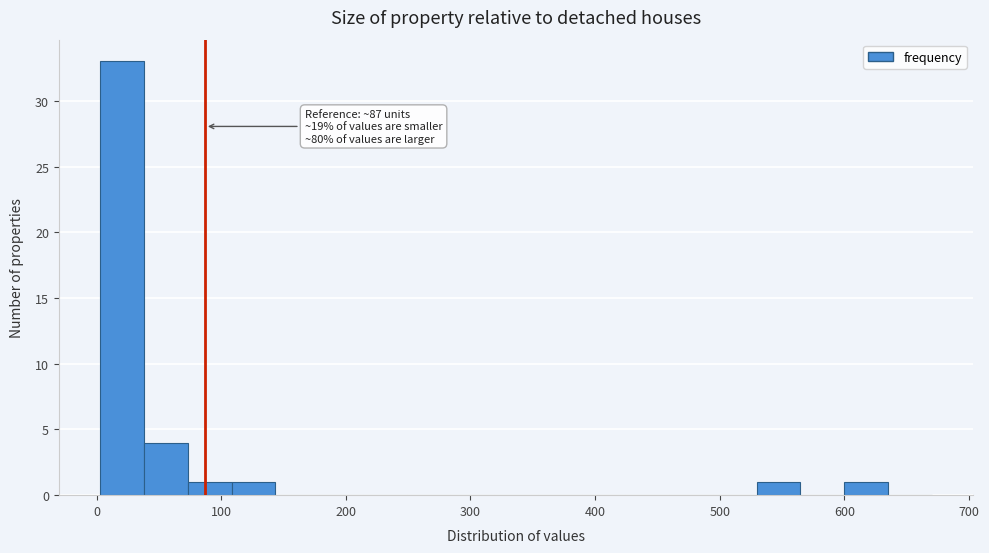

Read against the x-axis, roughly where is the centre of the tallest bar?

20